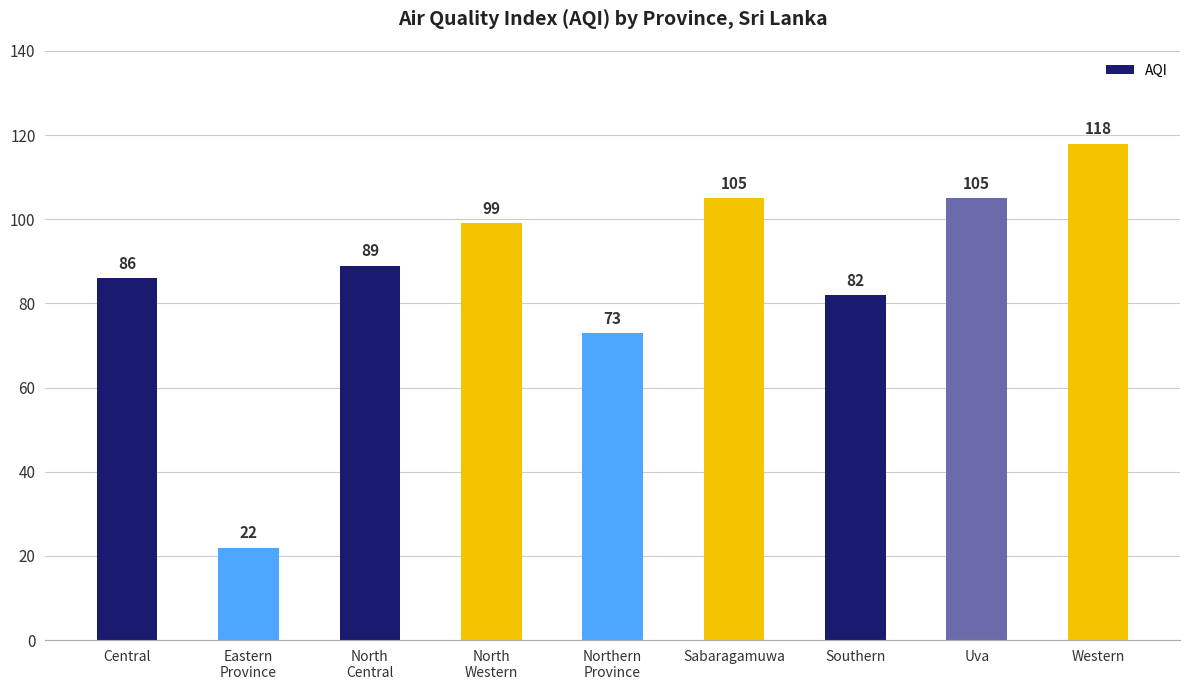

Which category has the highest value across all series?

Western